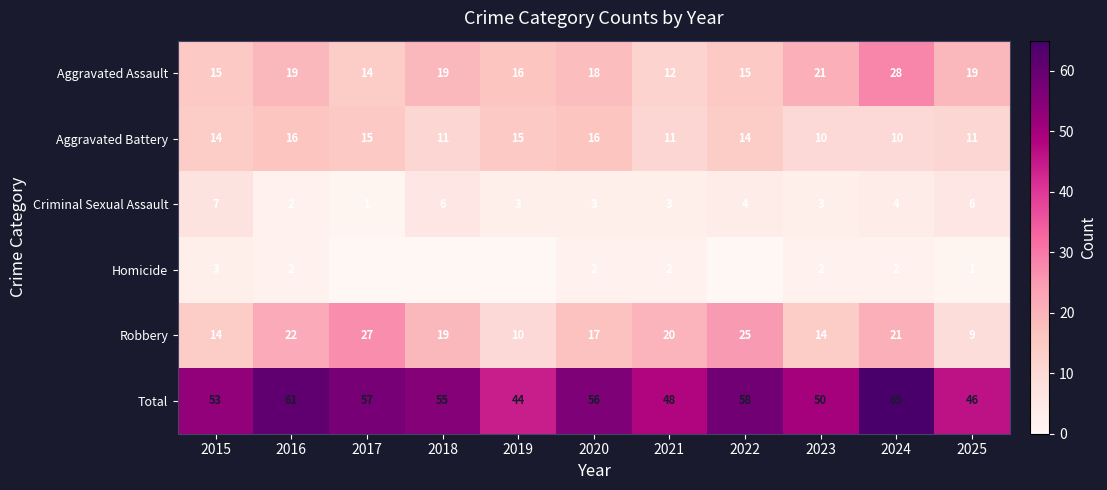

Rank the series at 2025 from highest to lowest value.

Total, Aggravated Assault, Aggravated Battery, Robbery, Criminal Sexual Assault, Homicide